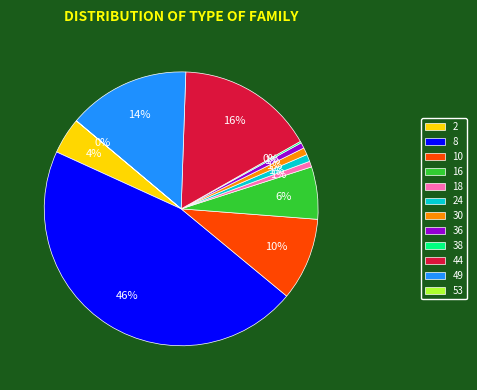

Which category has the biggest portion of the pie?

8